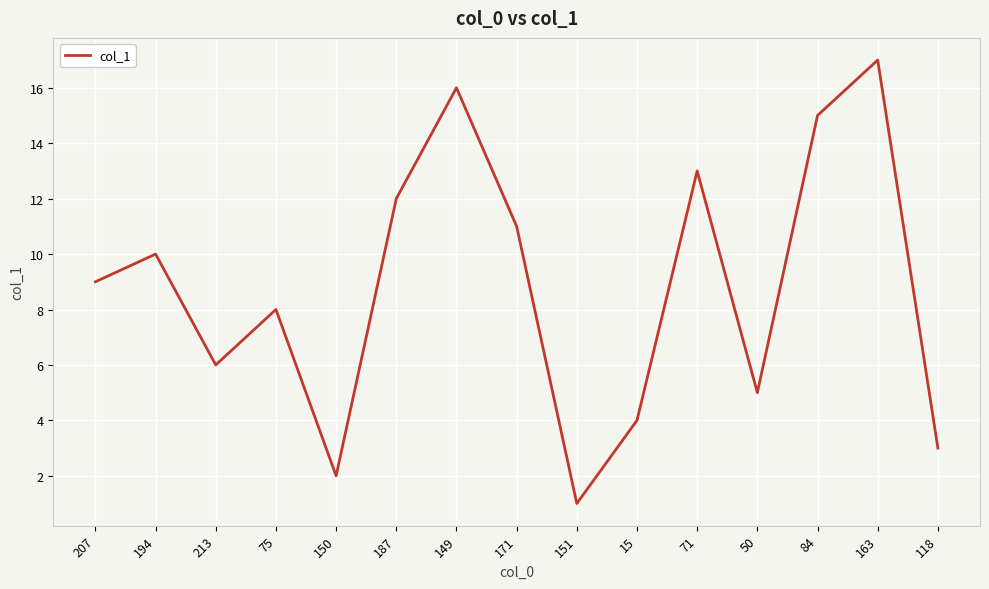

Rank the categories by value from highest to lowest.

163, 149, 84, 71, 187, 171, 194, 207, 75, 213, 50, 15, 118, 150, 151